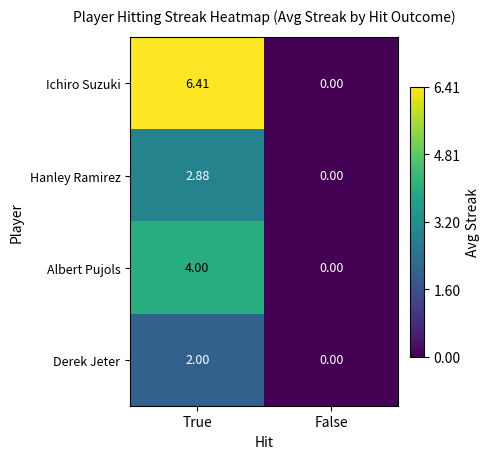

Count the number of data series in this chart.

4